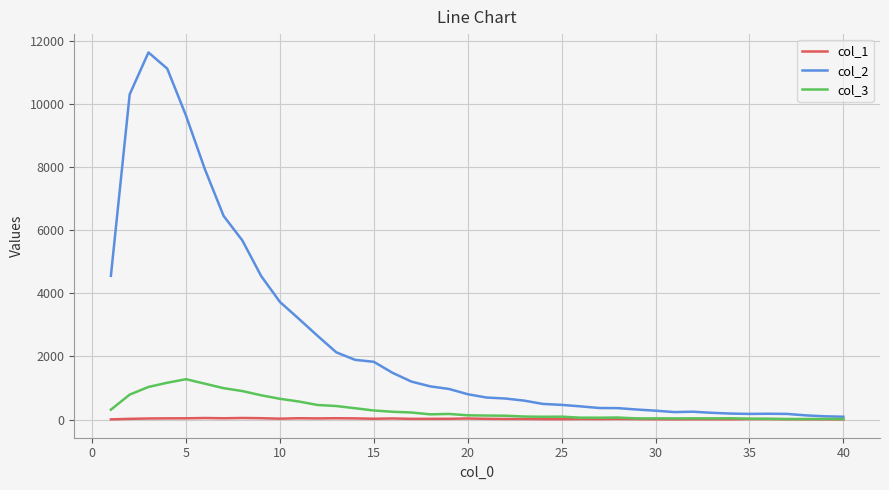

Rank the series by their maximum value, from highest to lowest.

col_2, col_3, col_1